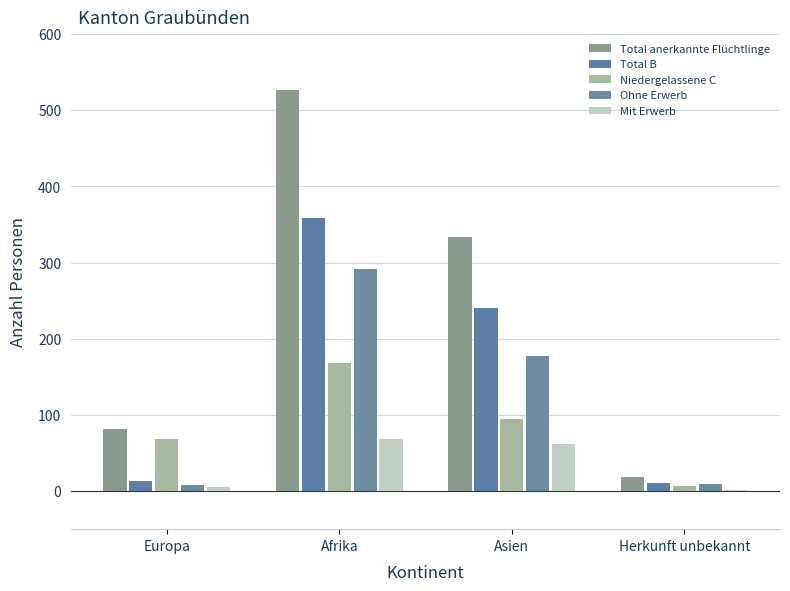

What are all the series names shown in the legend?

Total anerkannte Flüchtlinge, Total B, Niedergelassene C, Ohne Erwerb, Mit Erwerb